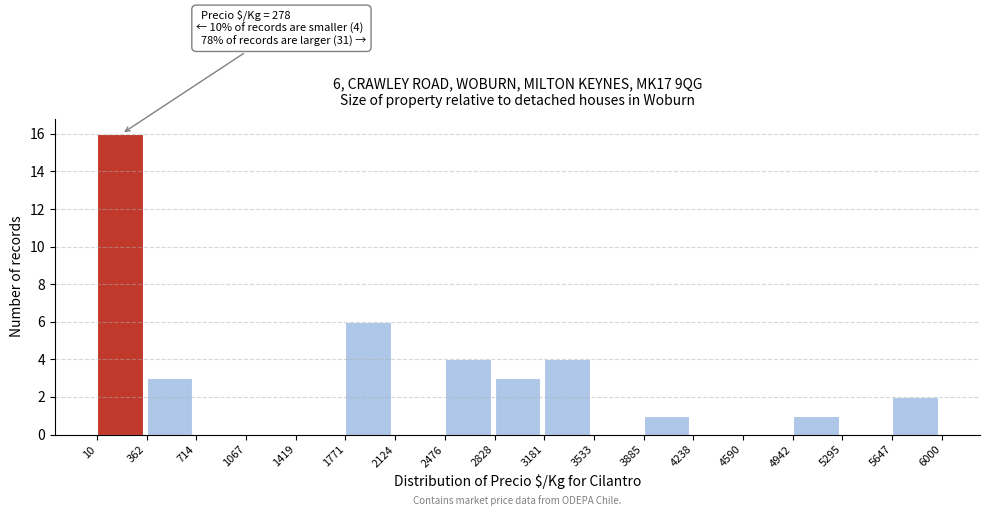

Which range on the x-axis has the tallest bar?

10 to 362